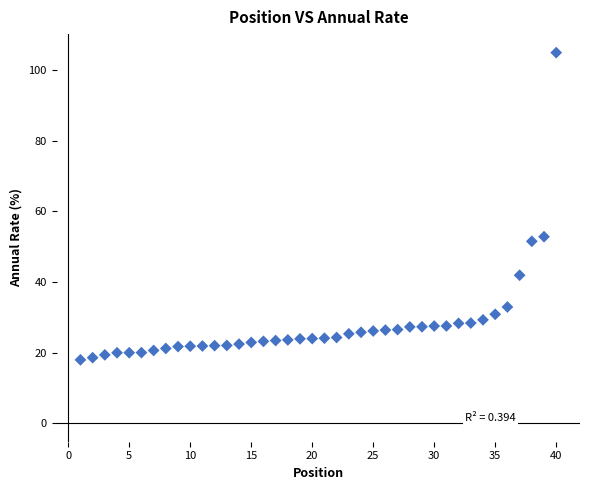

What is the range of X values (max minus min)?

39.0